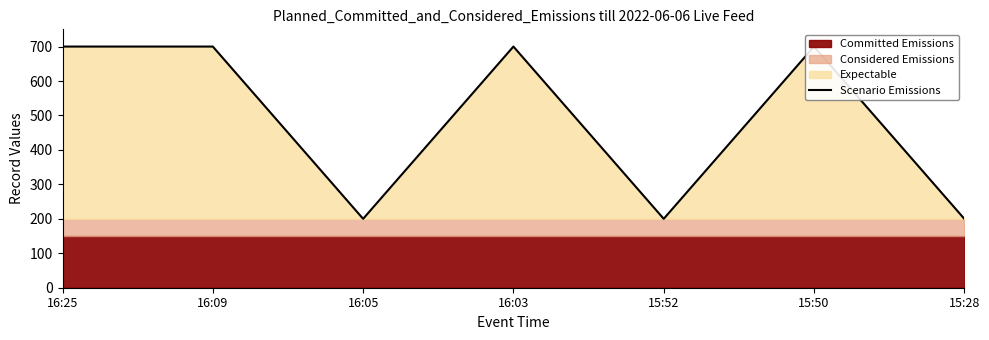

Reading left to right, extract all data points from this chart.

16:25=700.0	16:09=700.0	16:05=200.0	16:03=700.0	15:52=200.0	15:50=700.0	15:28=200.0